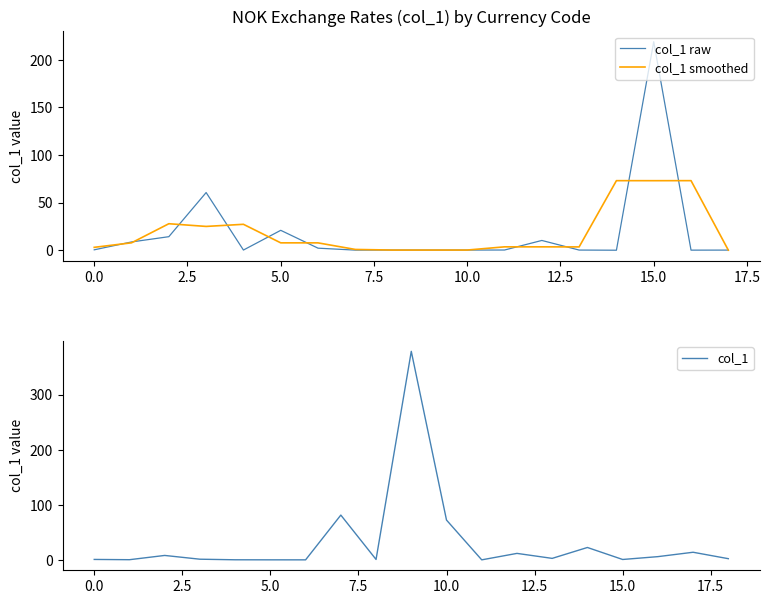

The chart shows a value of 0.7 at NOKBRL. True or false?

False